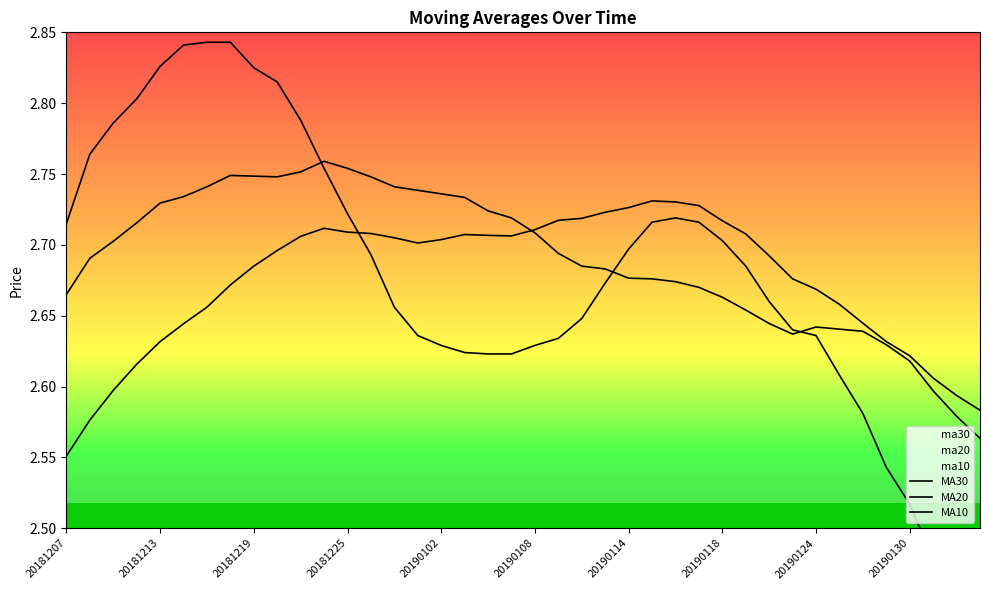

Reading right to left, list all the values displayed in this chart.

MA30: 2.6	2.6	2.6	2.6	2.6	2.6	2.7	2.7	2.7	2.7	2.7	2.7	2.7	2.7	2.7	2.7	2.7	2.7	2.7	2.7	2.7	2.7	2.7	2.7	2.7	2.7	2.7	2.7	2.7	2.7	2.7	2.7	2.7	2.7	2.6	2.6	2.6	2.6	2.6	2.6
MA20: 2.6	2.6	2.6	2.6	2.6	2.6	2.6	2.6	2.6	2.6	2.7	2.7	2.7	2.7	2.7	2.7	2.7	2.7	2.7	2.7	2.7	2.7	2.7	2.7	2.7	2.7	2.7	2.8	2.8	2.8	2.7	2.7	2.7	2.7	2.7	2.7	2.7	2.7	2.7	2.7
MA10: 2.4	2.5	2.5	2.5	2.5	2.6	2.6	2.6	2.6	2.7	2.7	2.7	2.7	2.7	2.7	2.7	2.7	2.6	2.6	2.6	2.6	2.6	2.6	2.6	2.6	2.7	2.7	2.7	2.8	2.8	2.8	2.8	2.8	2.8	2.8	2.8	2.8	2.8	2.8	2.7